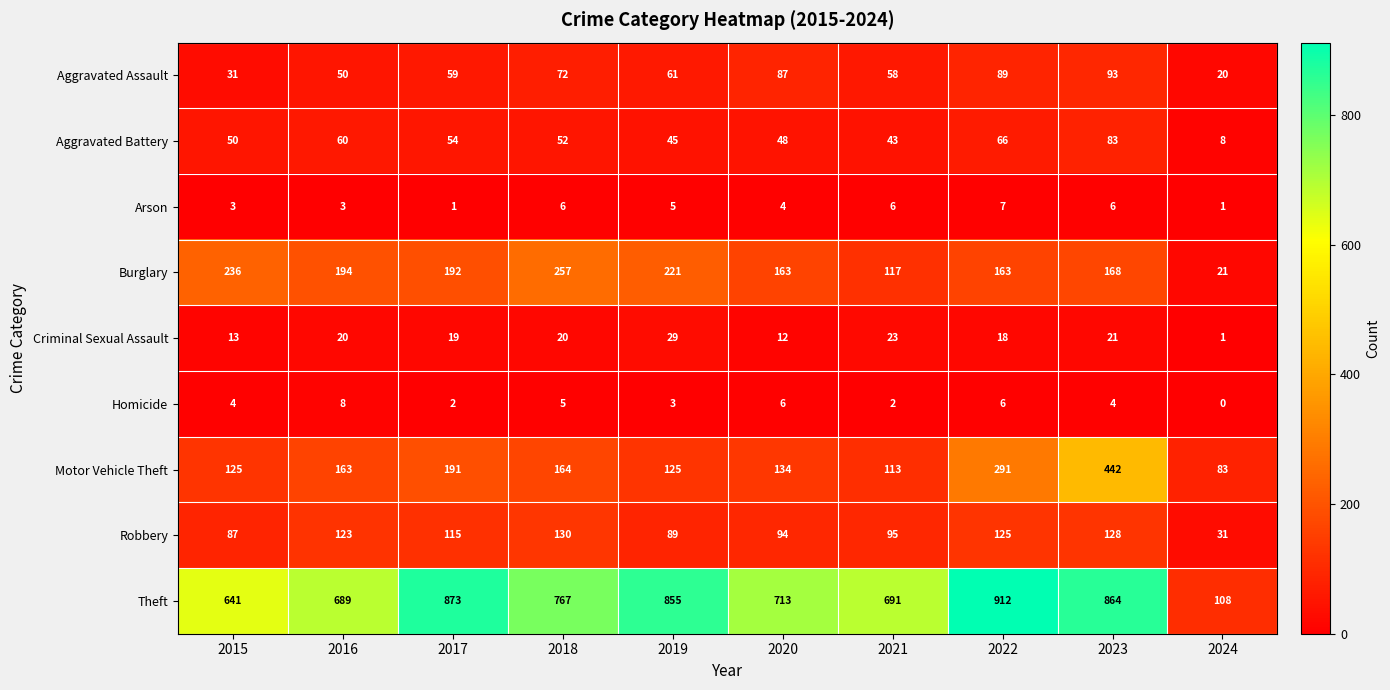

Which series has the largest range (max minus min)?

Theft